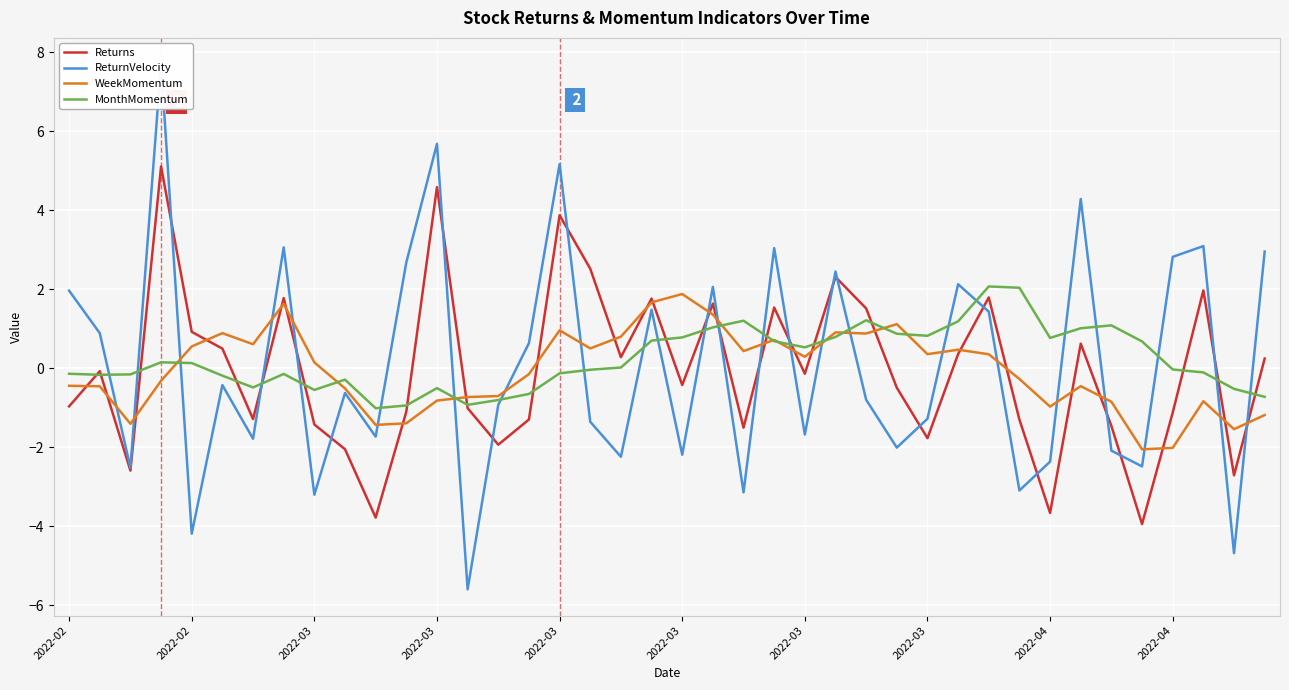

Is it true that MonthMomentum equals -1.0 at 39?

False